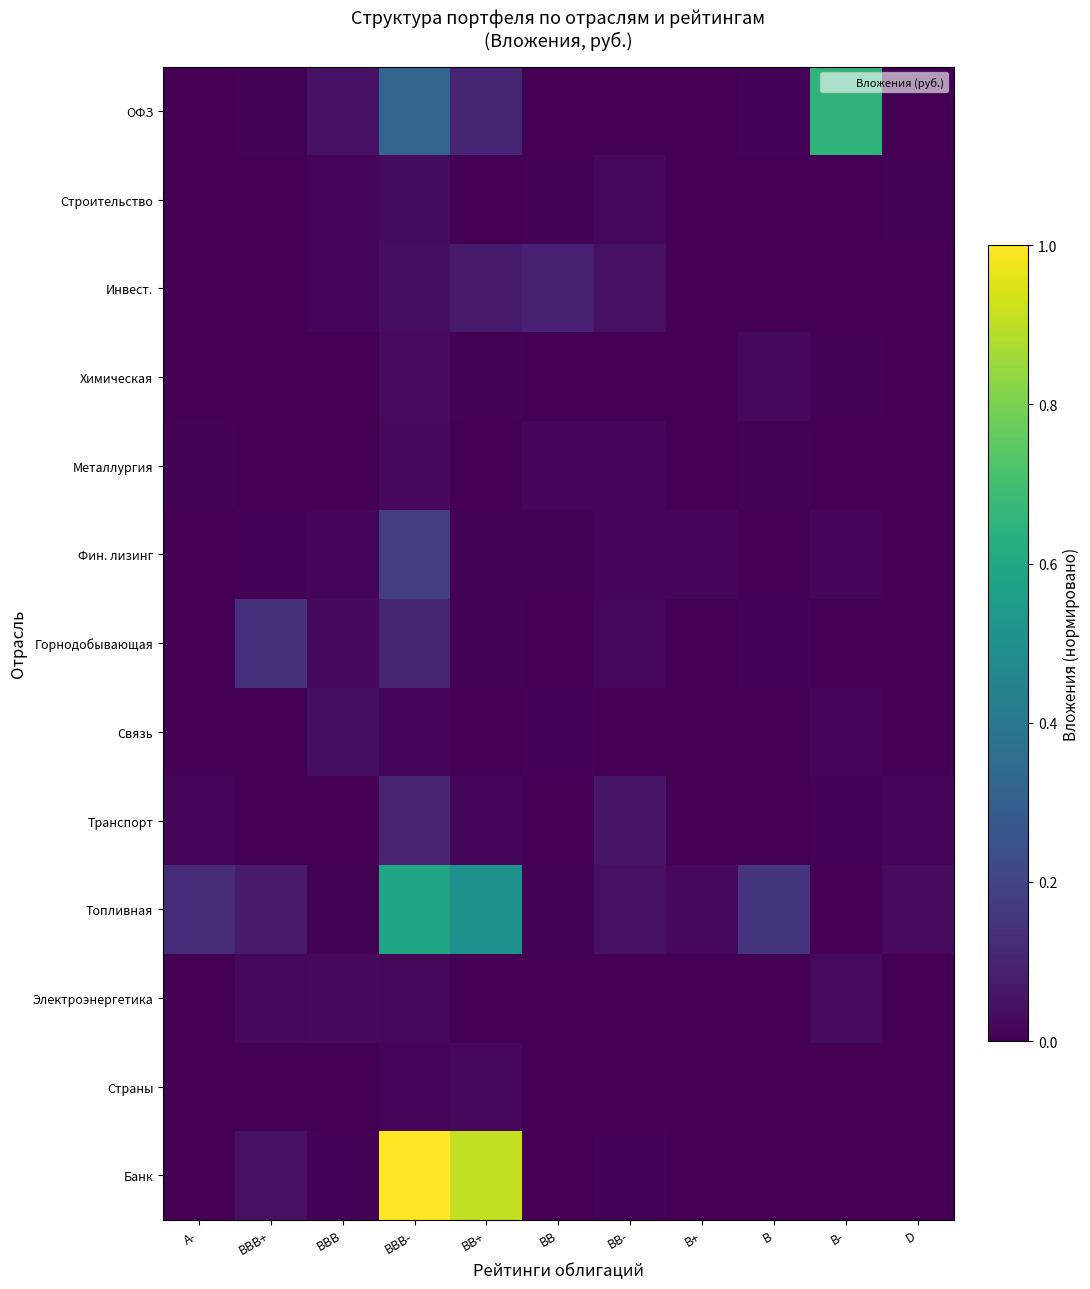

What is the maximum value shown in the chart?

1.0